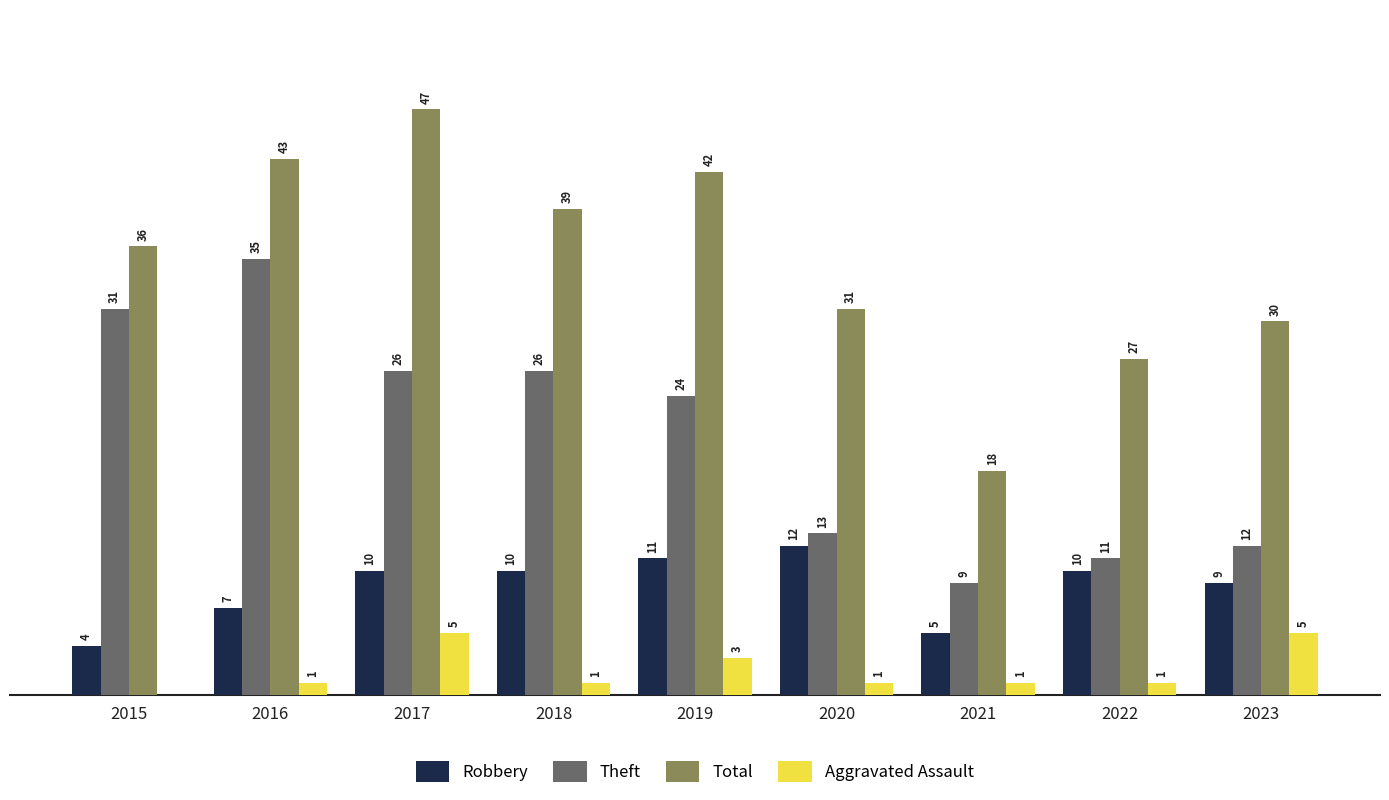

Is the value of Total at 2015 greater than the value of Theft at 2017?

Yes